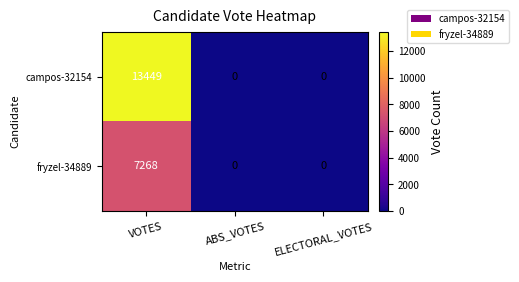

Count the campos-32154 values in the range 0 to 13449.

3